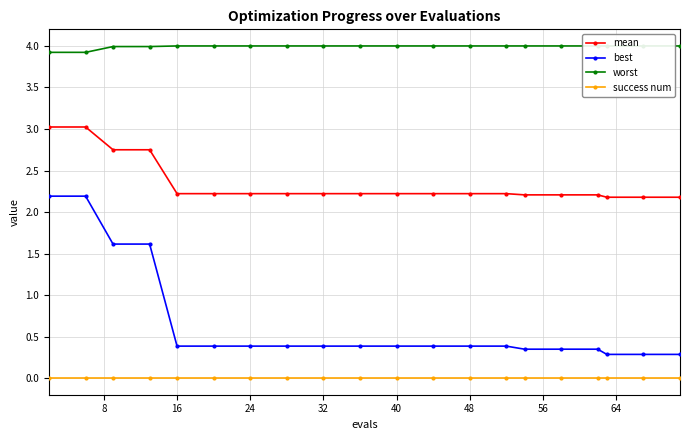

True or false: mean and success num intersect in this chart.

False